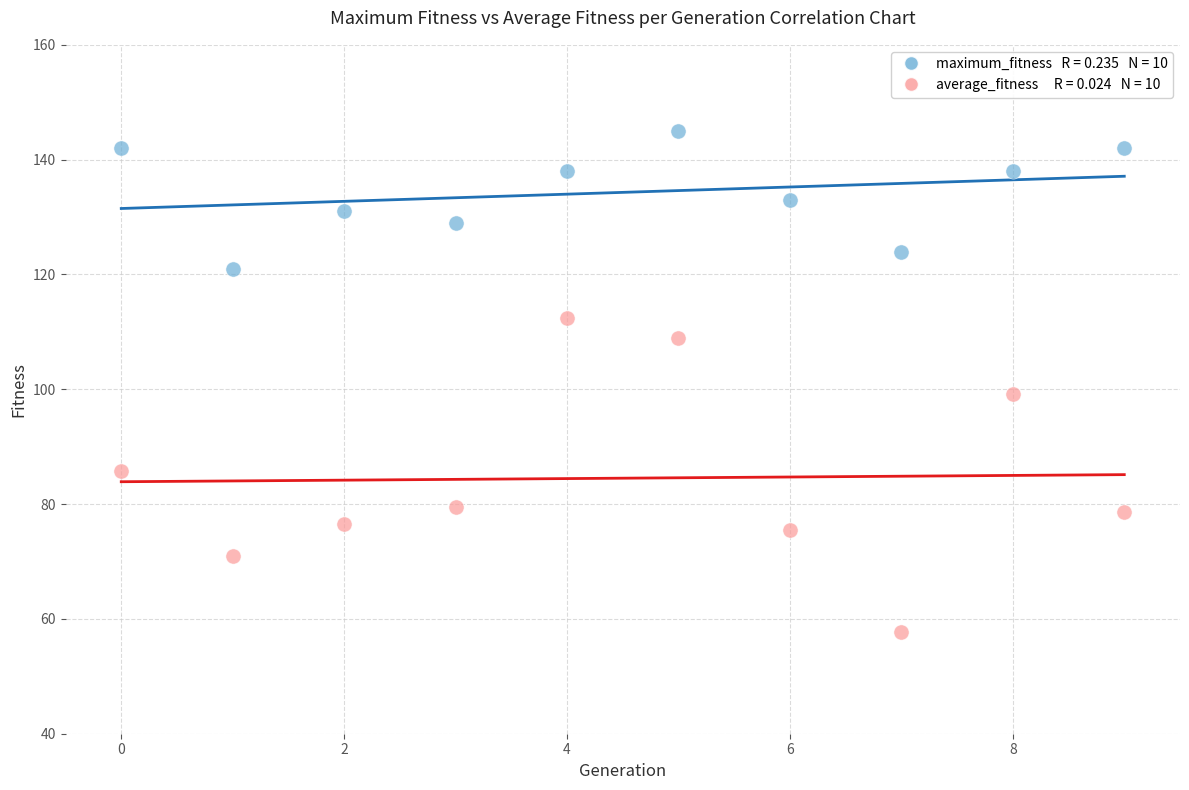

Across all data points, what is the range of Y values (max minus min)?

87.3